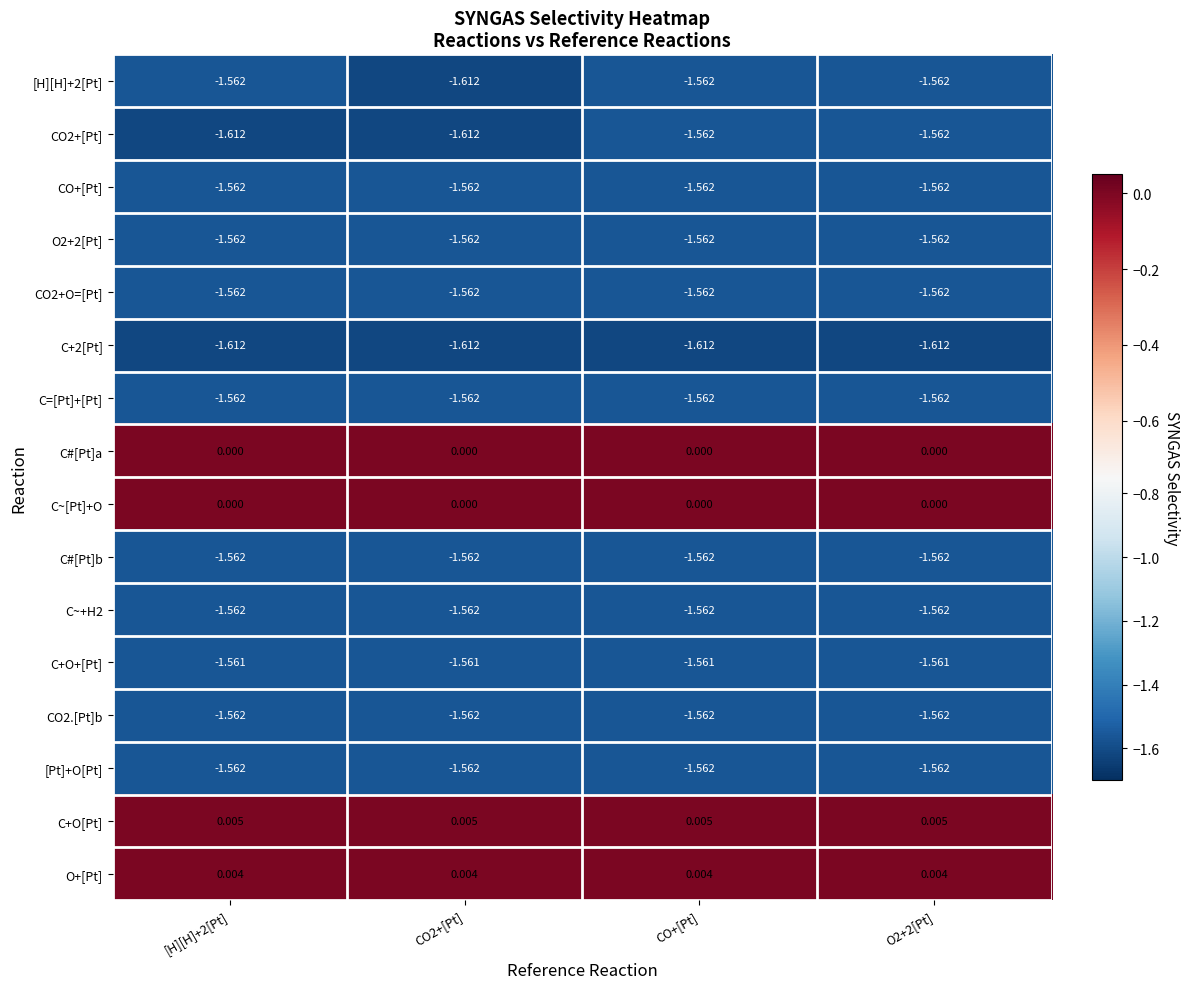

Which series has the largest total across all categories?

C+O[Pt]